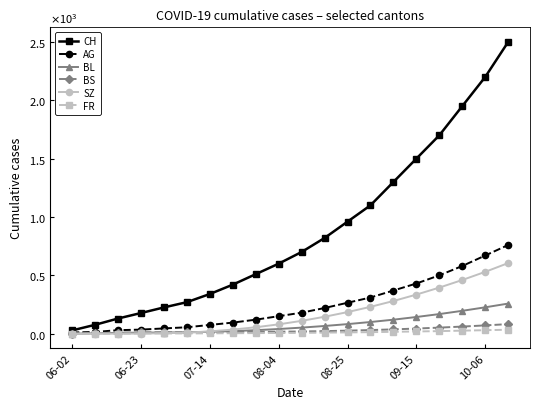

Reading left to right, what are all the values shown in this chart?

CH: 28	76	130	177	225	270	340	420	510	600	700	820	960	1100	1300	1500	1700	1950	2200	2500
AG: 10	15	30	35	45	55	75	95	120	150	180	220	265	310	370	430	500	580	670	760
BL: 0	3	7	9	10	12	16	22	30	40	52	66	82	100	120	143	168	196	226	258
BS: 0	5	9	11	12	12	13	14	15	17	19	22	26	31	37	44	52	61	71	82
SZ: 0	0	0	1	4	9	20	35	55	80	110	145	185	230	280	335	395	460	530	605
FR: 0	0	0	2	2	2	3	4	5	6	7	9	11	13	16	19	22	26	30	34